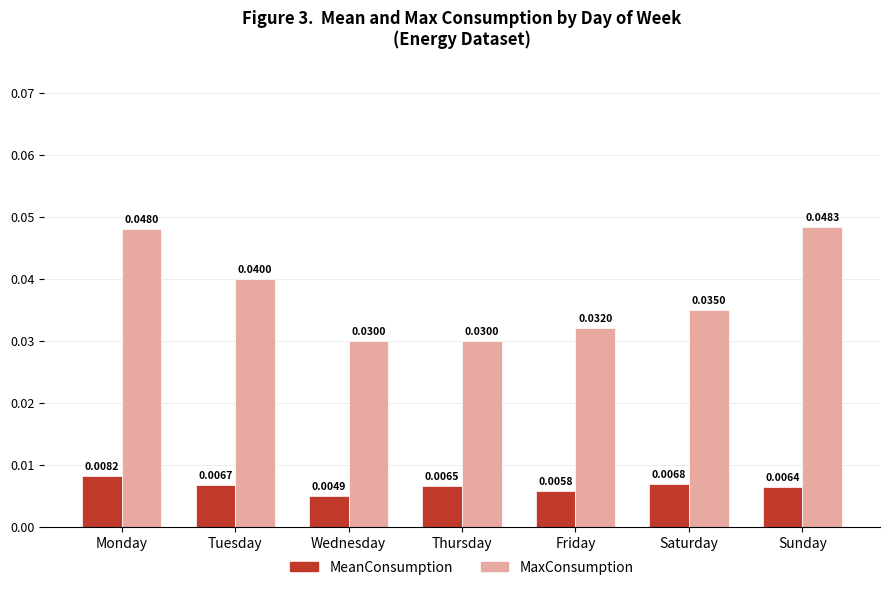

List the series in order of their peak value, highest first.

MaxConsumption, MeanConsumption